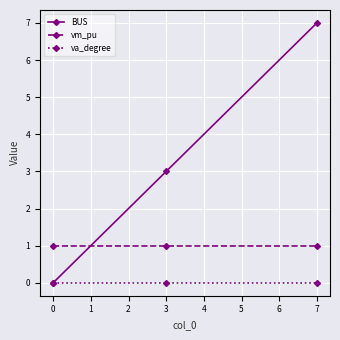

How many BUS values are between 0 and 7?

3